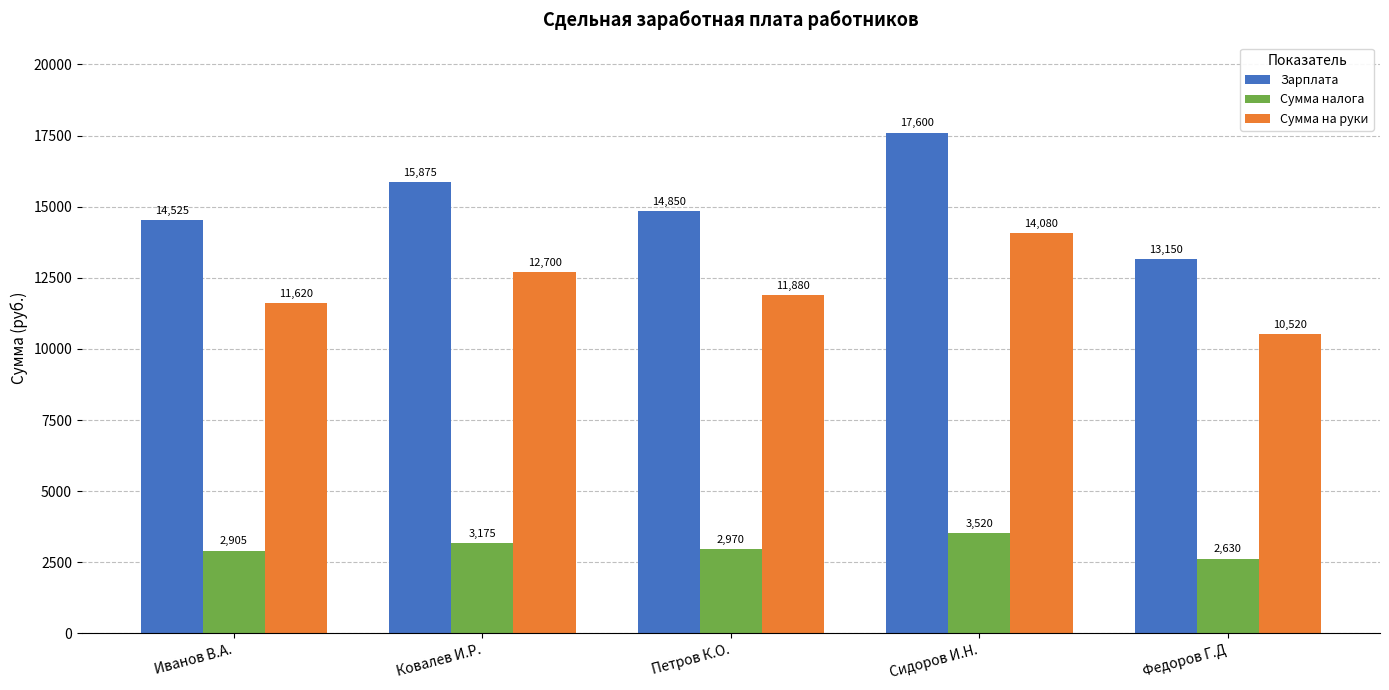

What is the spread (max minus min) of values at Сидоров И.Н.?

14080